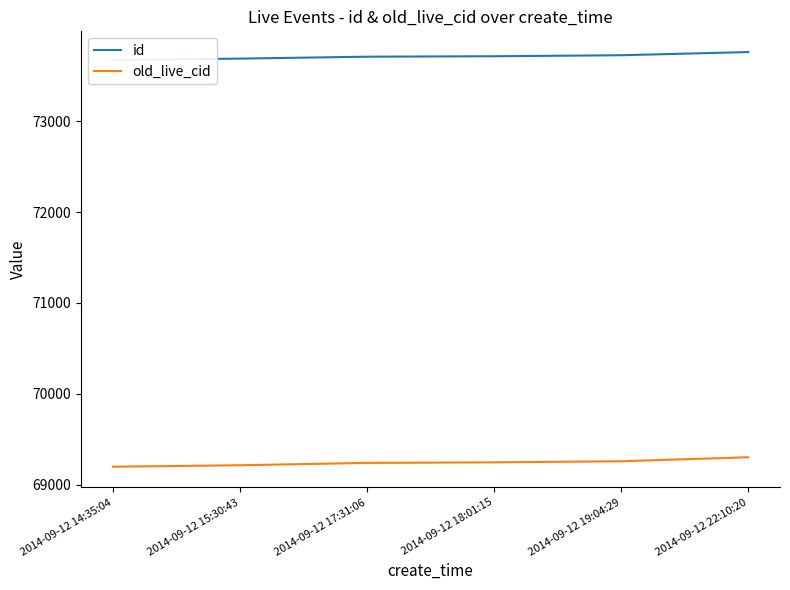

True or false: old_live_cid has more than 2 points higher than both neighbors.

False